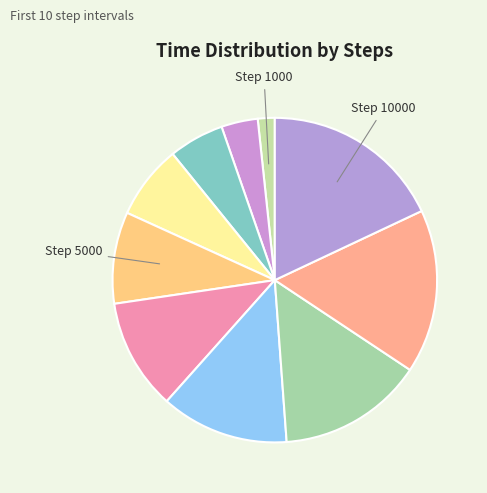

To the nearest percent, what is the difference between the largest and smallest slice percentages?

16%